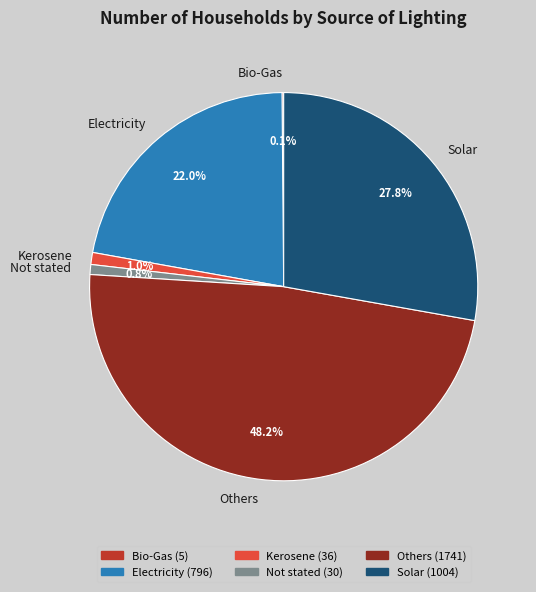

Which has a higher value, Not stated or Others?

Others